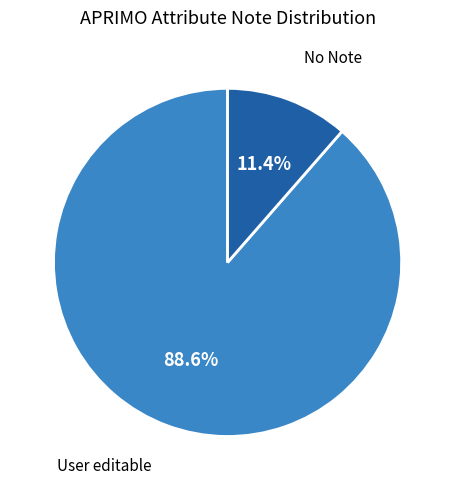

Is there a majority slice in this chart?

Yes